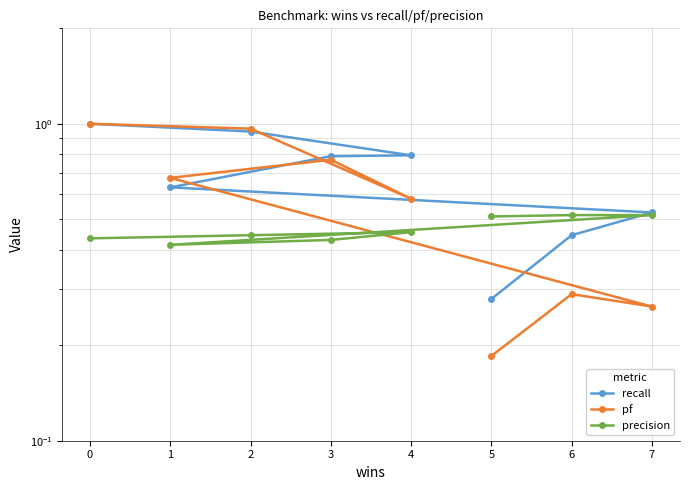

True or false: precision and pf cross at least once.

True